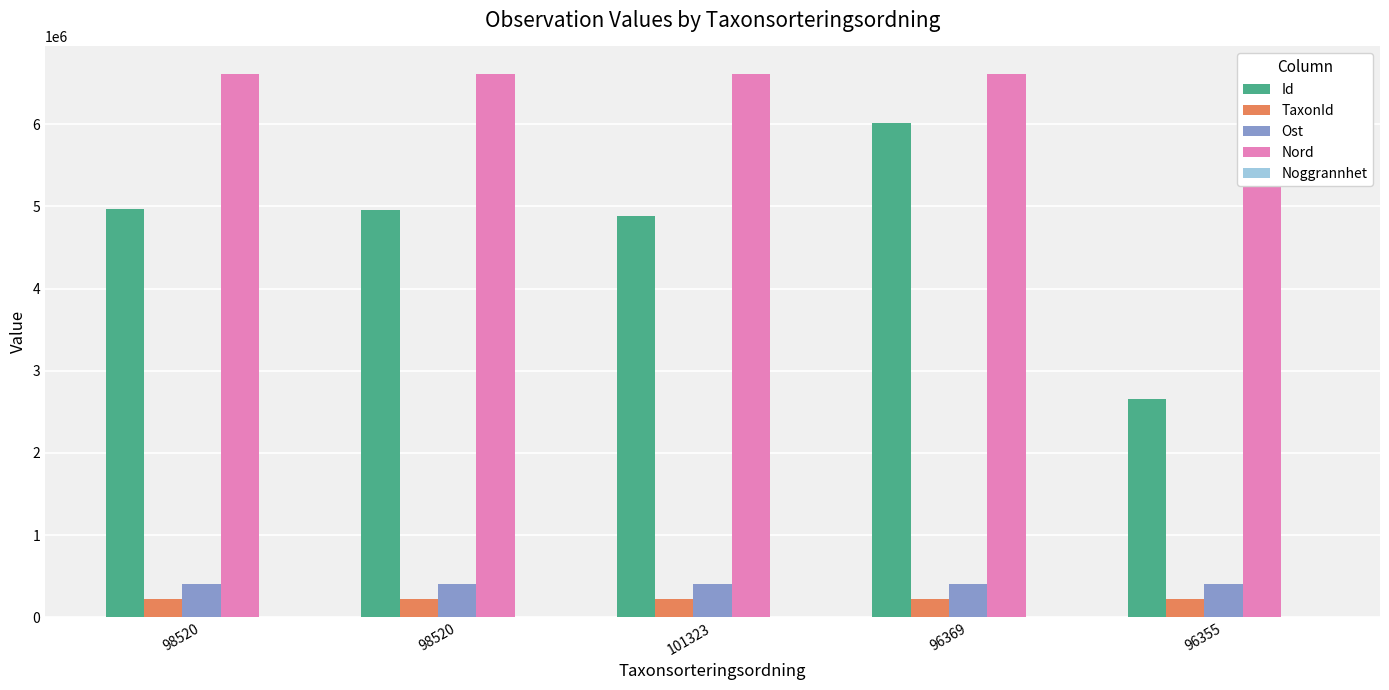

Which has a higher value, 96355 or 98520?

98520